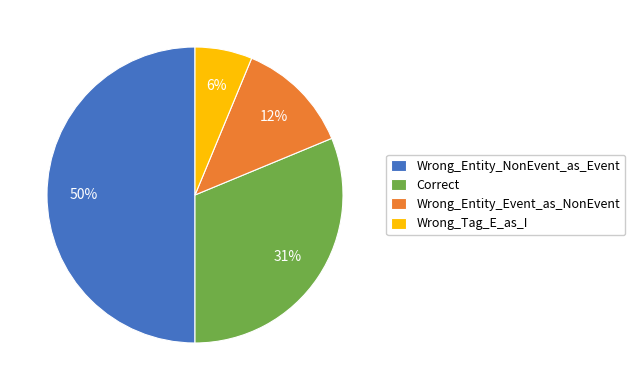

Which has a higher value, Wrong_Entity_NonEvent_as_Event or Wrong_Entity_Event_as_NonEvent?

Wrong_Entity_NonEvent_as_Event